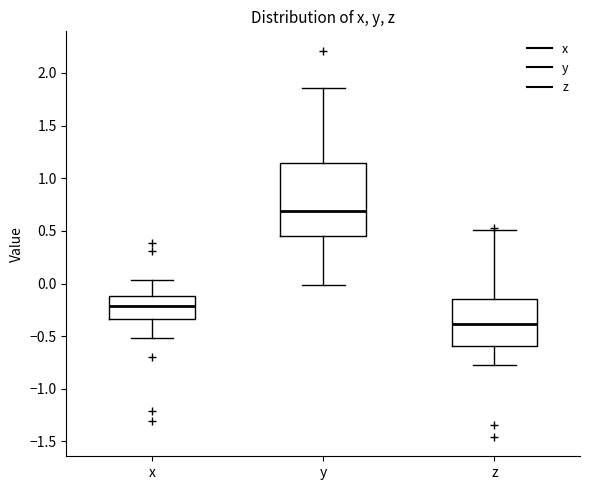

Which box is the tallest, from its lower edge to its upper edge?

y